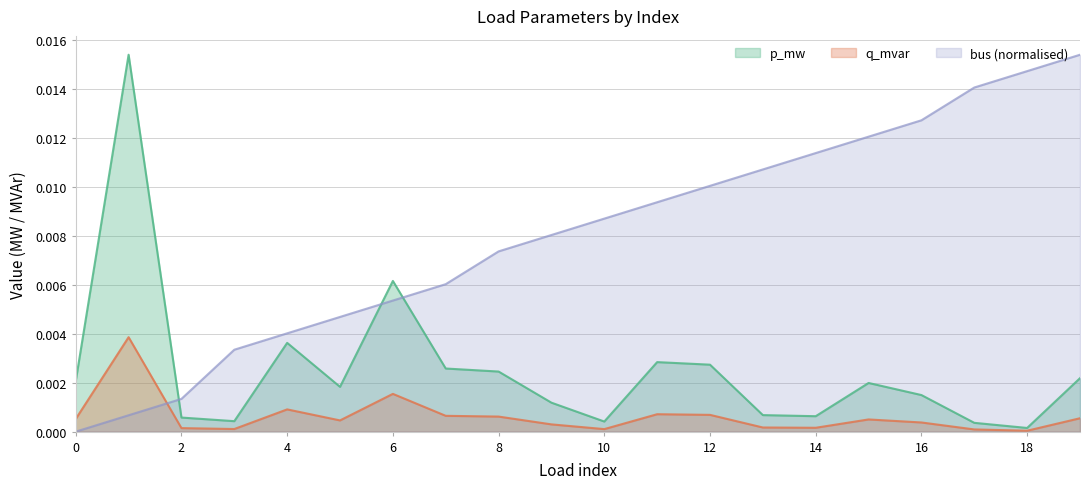

Where do bus and p_mw first cross each other?

1 and 2